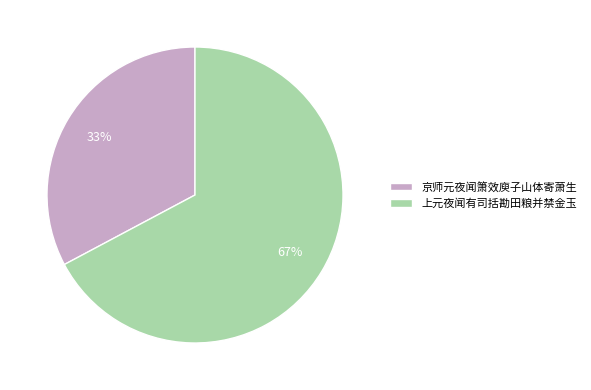

Is it true that 上元夜闻有司括勘田粮并禁金玉 is 67% of the pie?

True